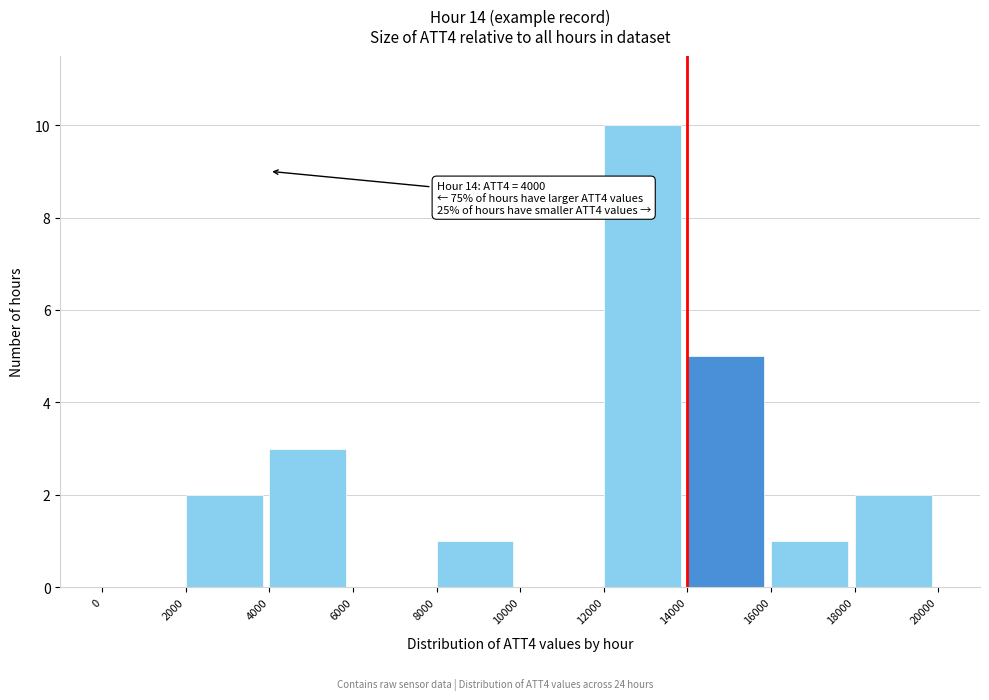

Over which range of the x-axis is the bar tallest?

12000 to 14000